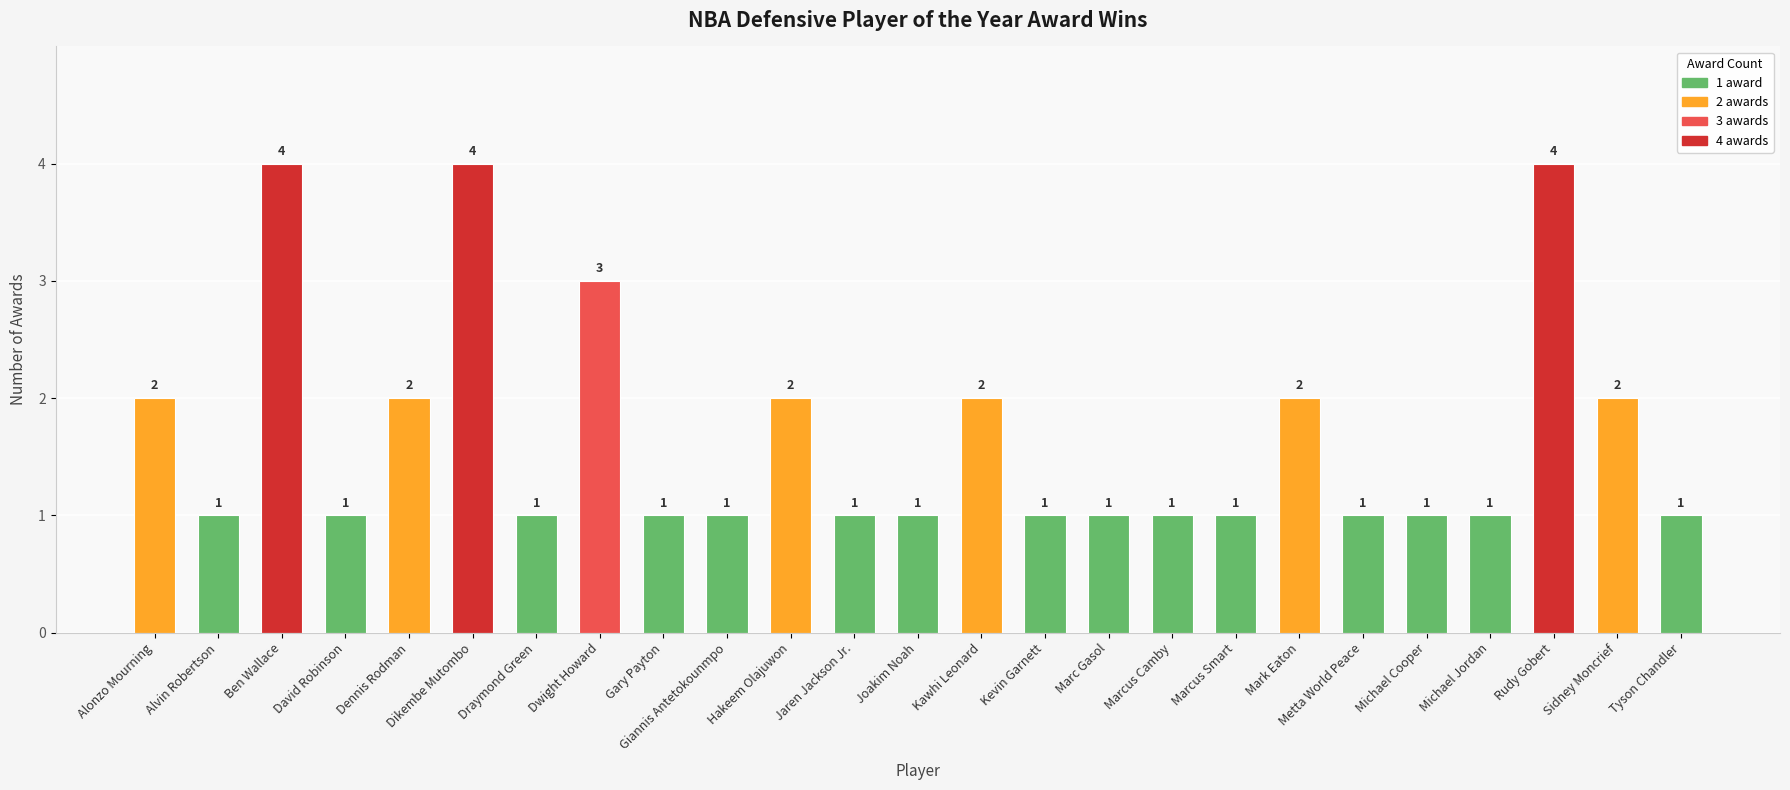

What is the sum of the values at Dennis Rodman and Giannis Antetokounmpo?

3